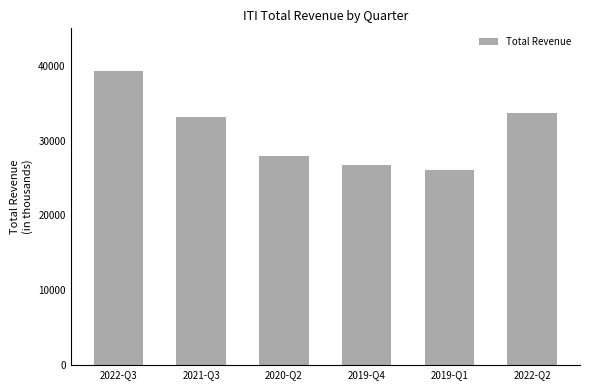

What is the label of the 3rd bar from the right?

2019-Q4